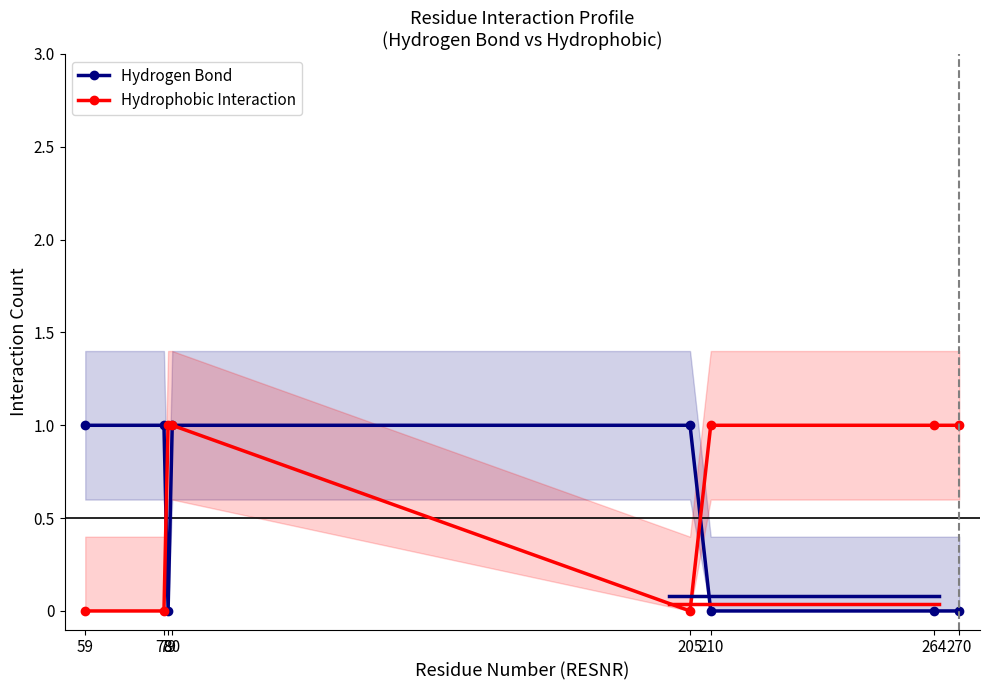

What is the greatest value displayed?

1